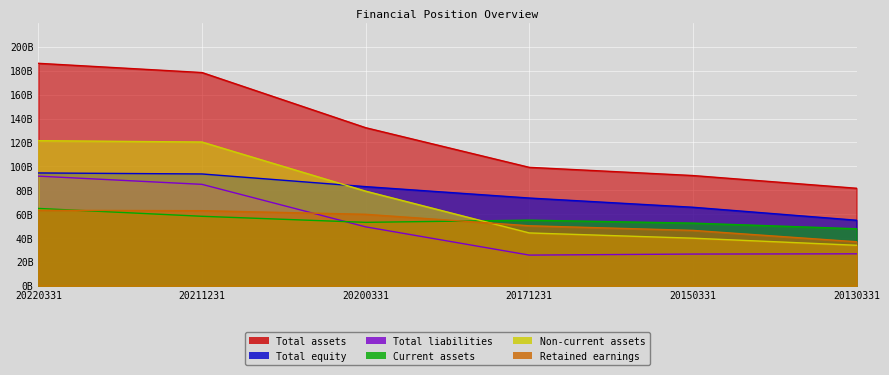

What is the smallest value displayed?

25696403867